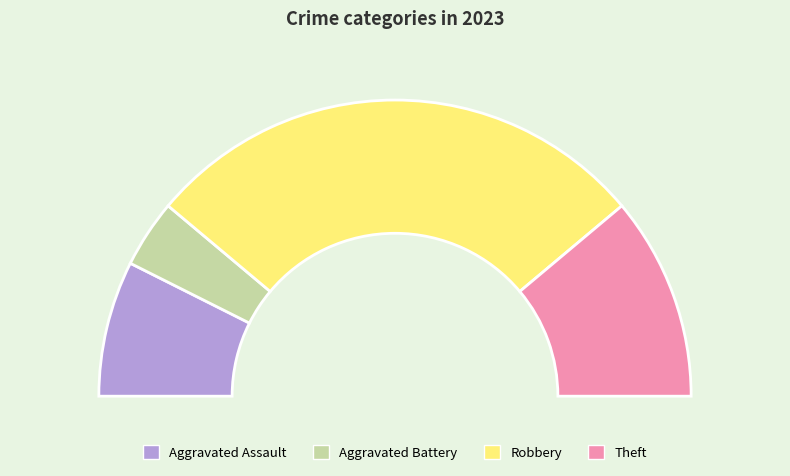

Which slice is the largest?

Robbery